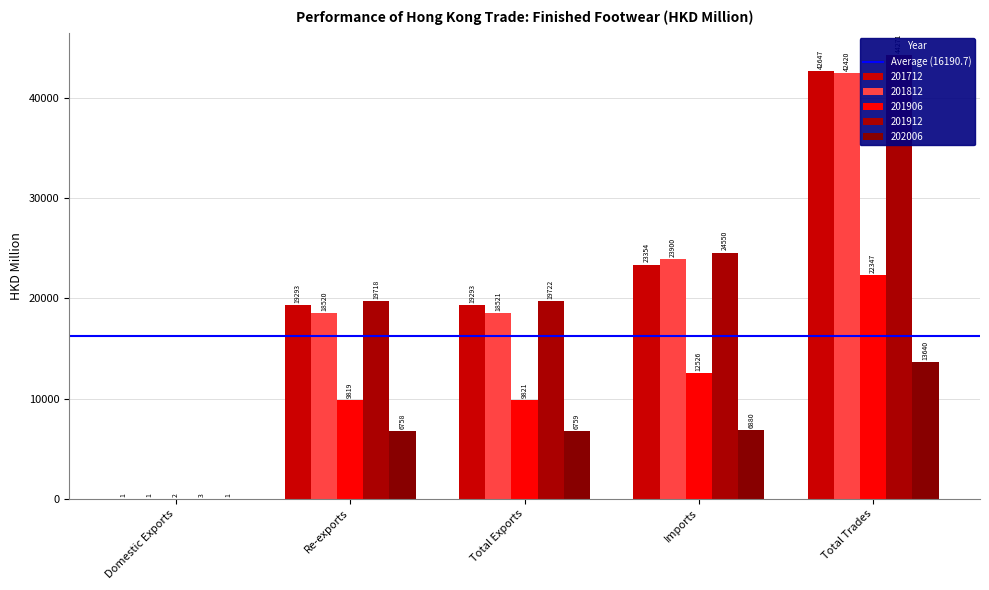

Count the number of data series in this chart.

5